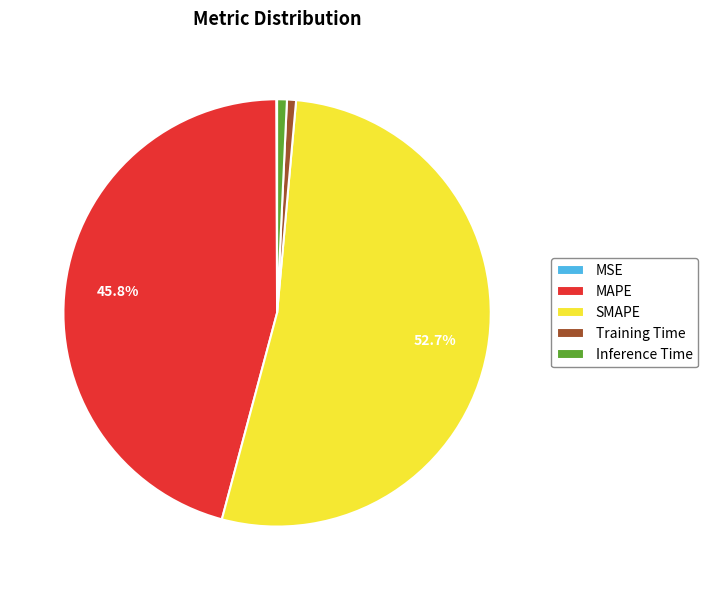

Which slice is the largest?

SMAPE